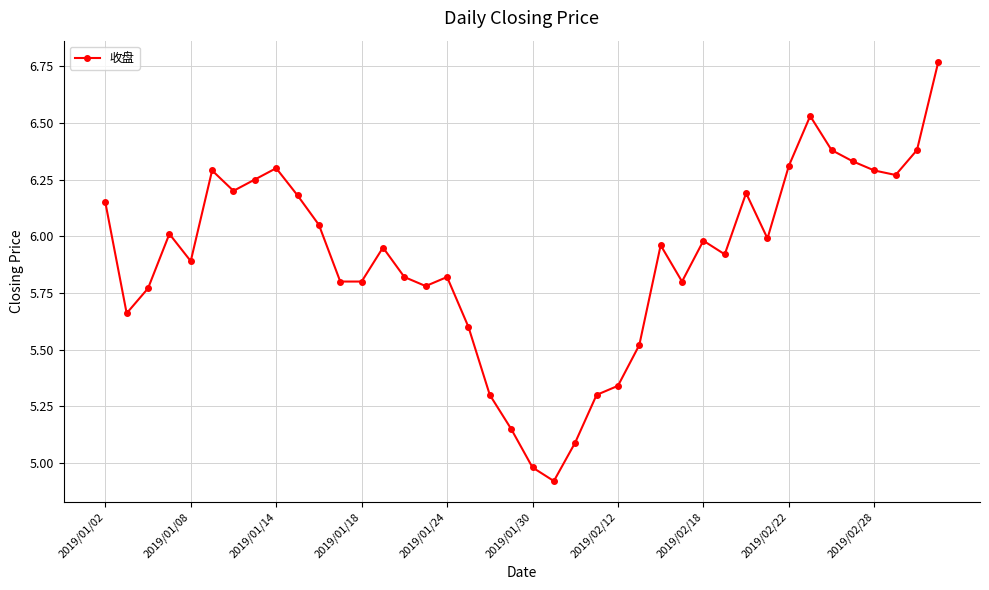

What is the minimum value shown in the chart?

4.9